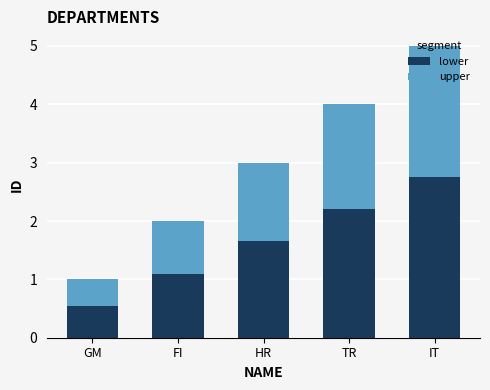

At which category is the sum across all series the highest?

IT